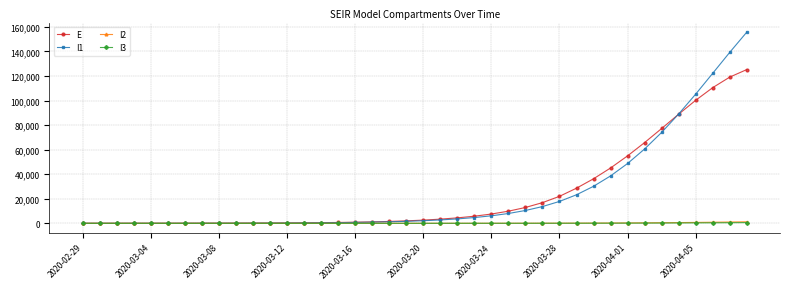

What is the difference between the maximum and minimum values in the I2 series?

1231.7